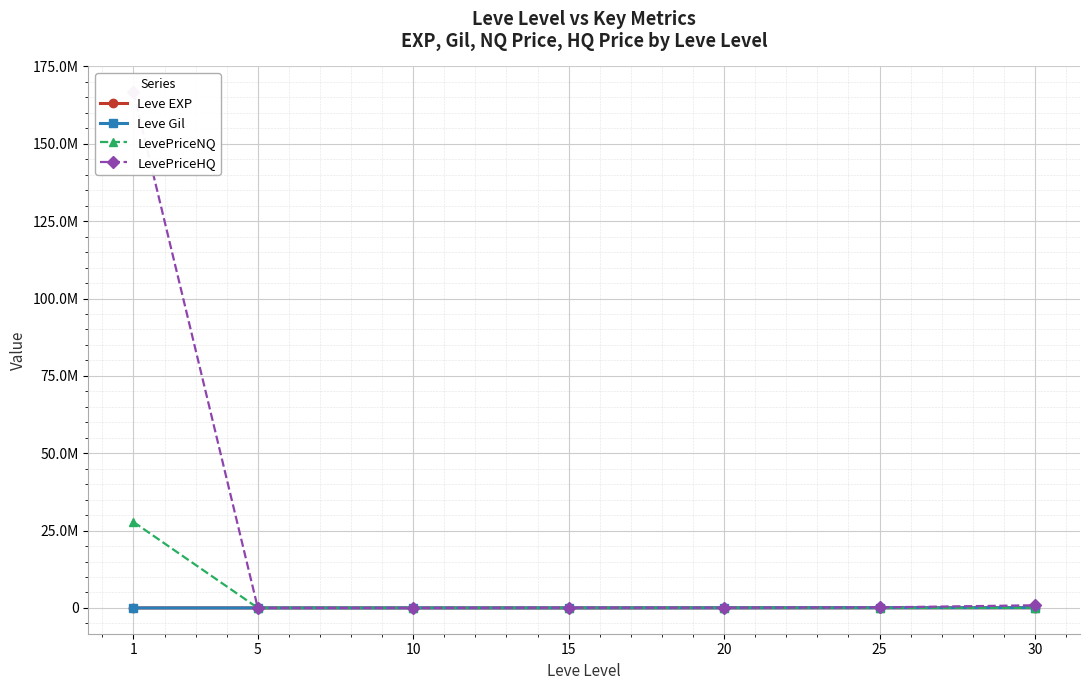

What is the sum of all Leve Gil values?

151480.0